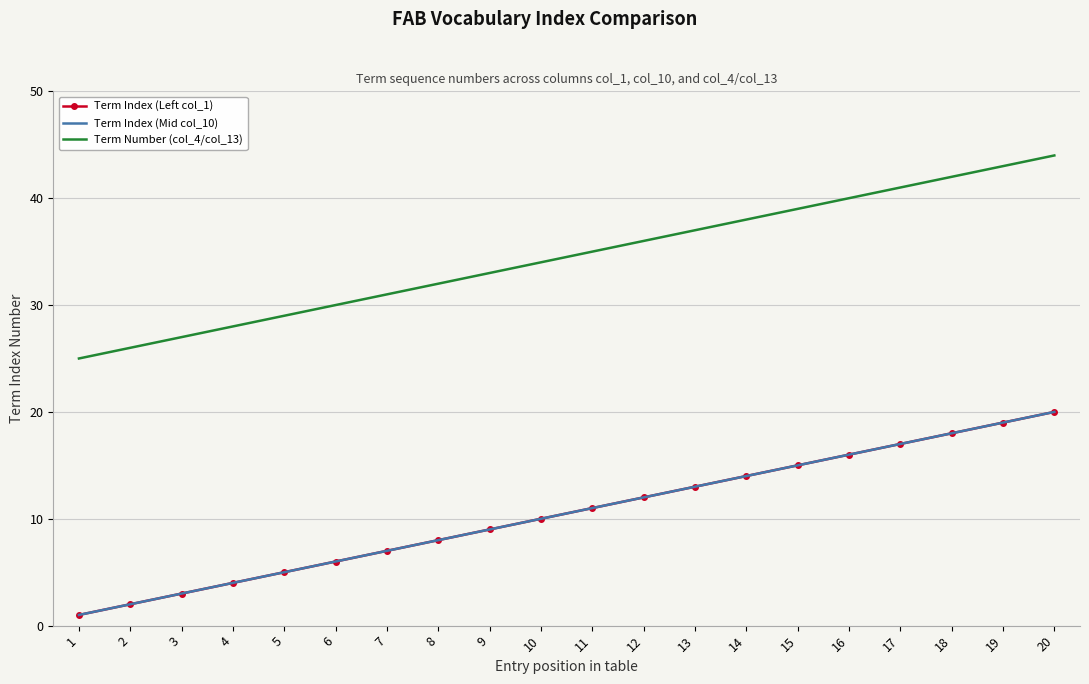

What is the maximum value shown in the chart?

44